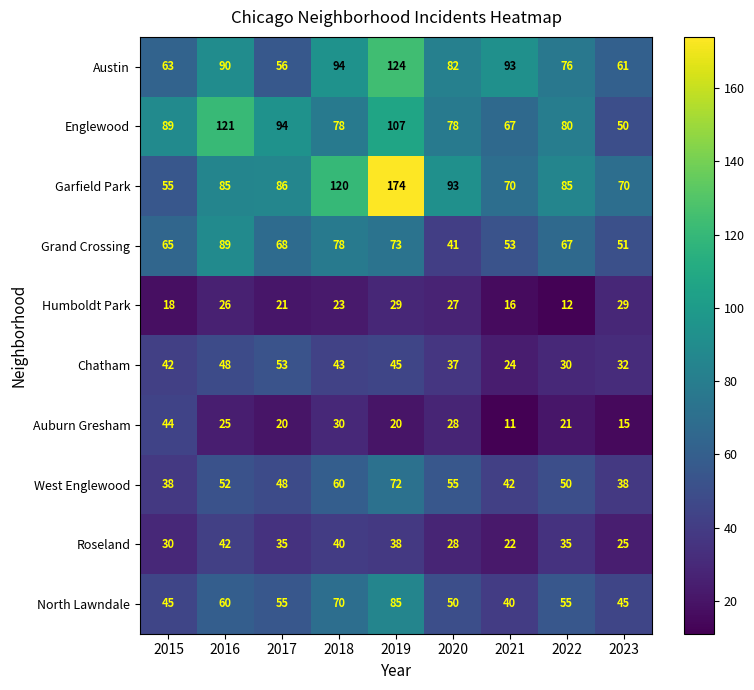

Rank the series by their maximum value, from highest to lowest.

Garfield Park, Austin, Englewood, Grand Crossing, North Lawndale, West Englewood, Chatham, Auburn Gresham, Roseland, Humboldt Park